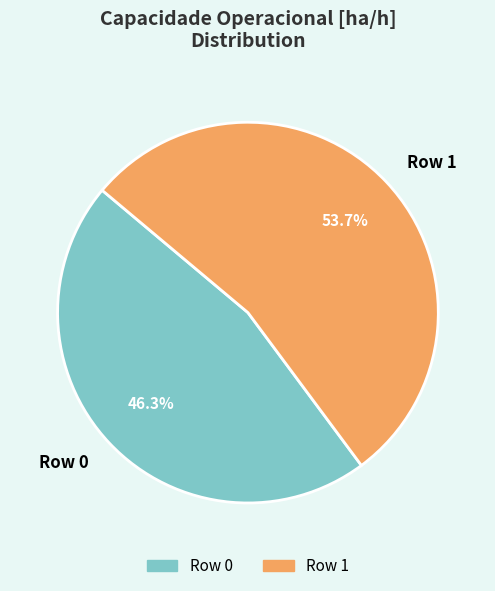

Which category has the smallest portion of the pie?

Row 0